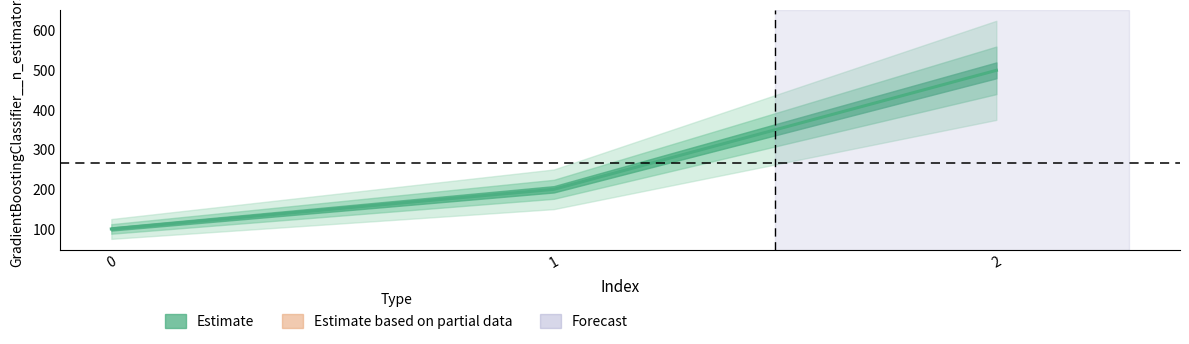

Does the chart have visible grid lines?

No